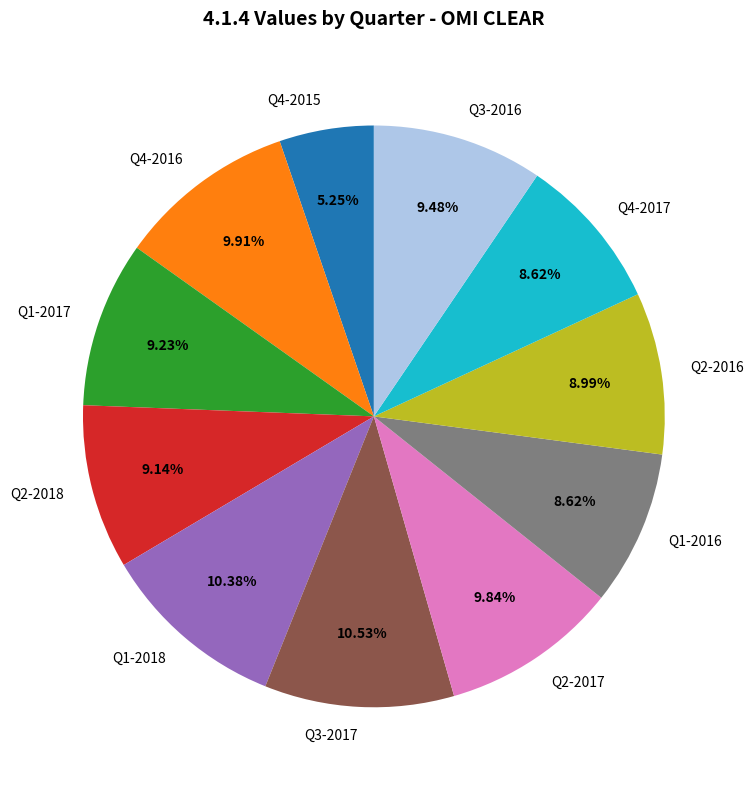

To the nearest percent, what portion does Q2-2017 represent?

10%